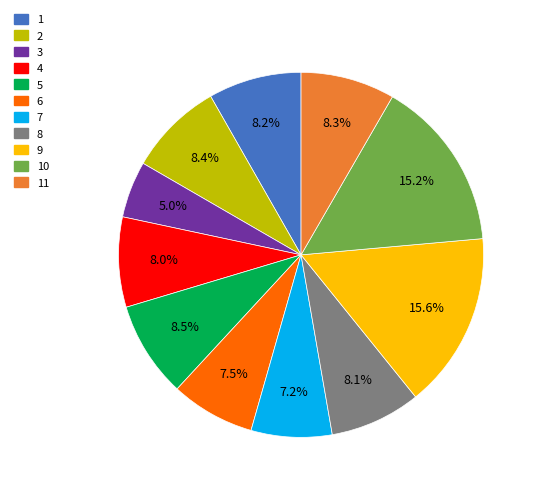

Count the number of slices in the pie.

11